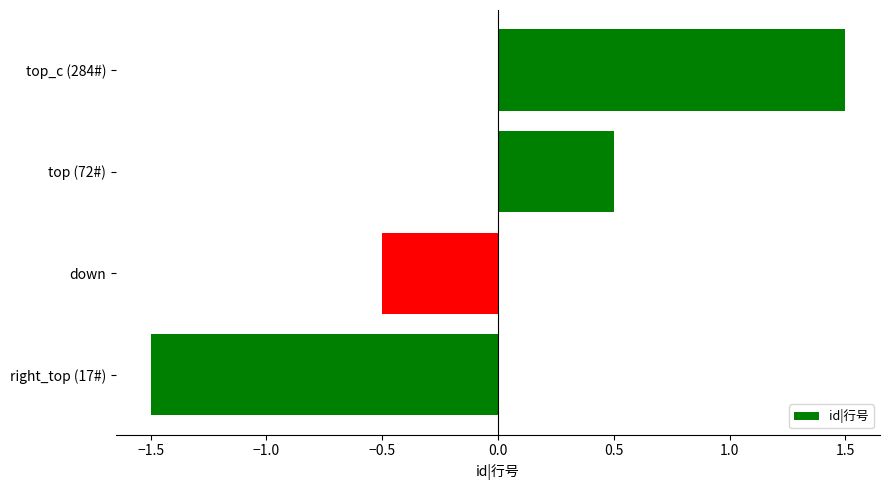

The value at top (72#) is 0.5. True or false?

True